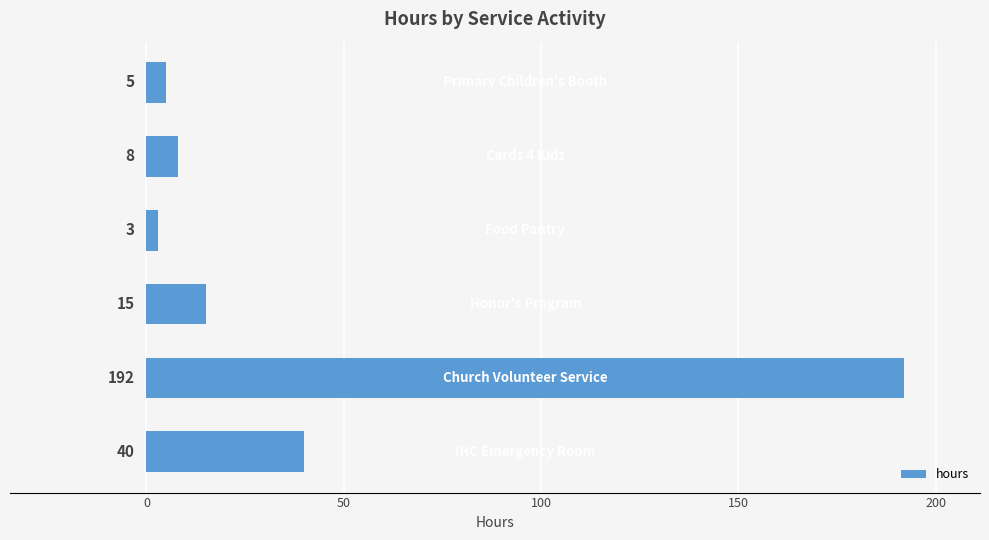

What is the maximum value shown in the chart?

192